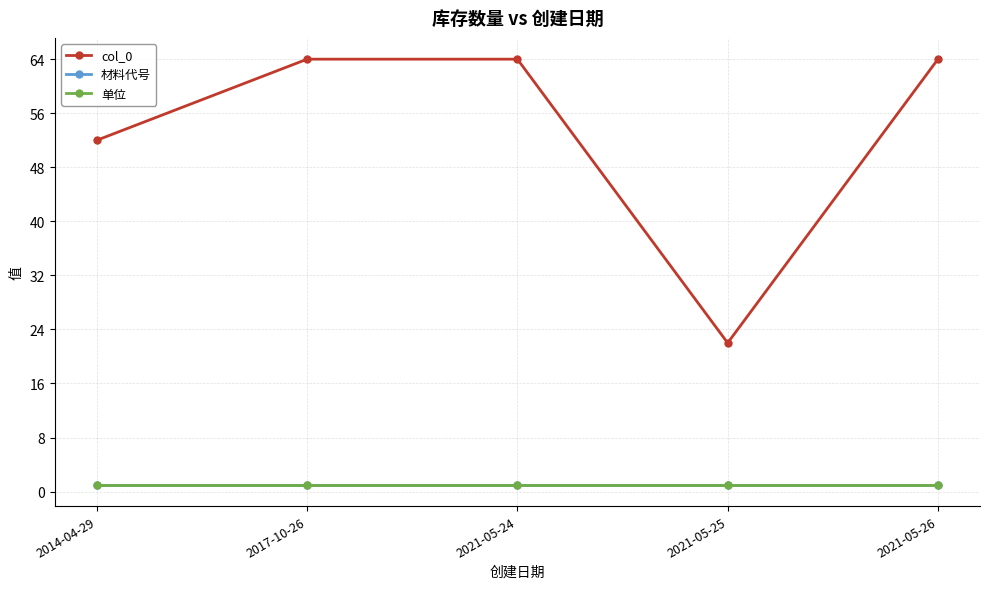

Reading left to right, transcribe all the data shown in this chart.

col_0: 2014-04-29=52	2017-10-26=64	2021-05-24=64	2021-05-25=22	2021-05-26=64
材料代号: 2014-04-29=1	2017-10-26=1	2021-05-24=1	2021-05-25=1	2021-05-26=1
单位: 2014-04-29=1	2017-10-26=1	2021-05-24=1	2021-05-25=1	2021-05-26=1